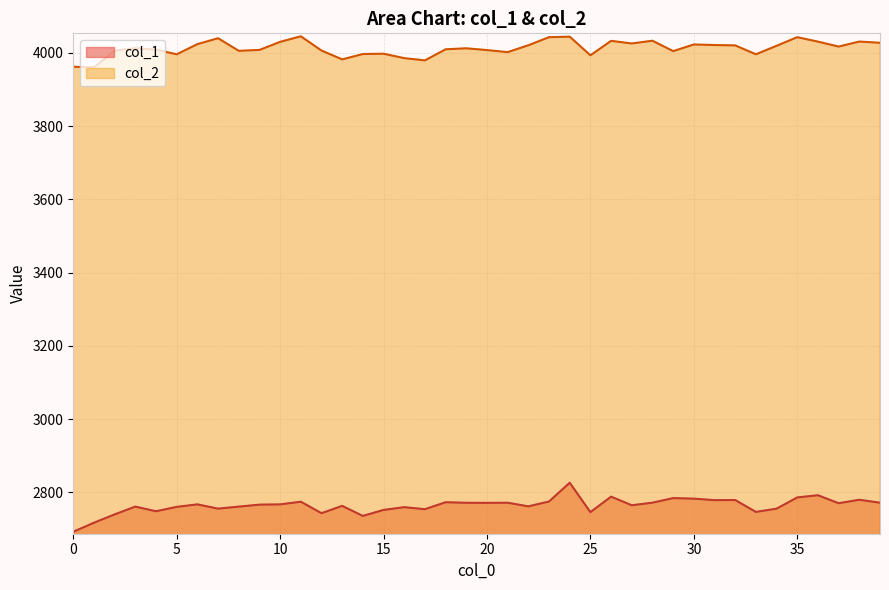

What is the value of the col_1 point at the 32nd from the left?

2778.6